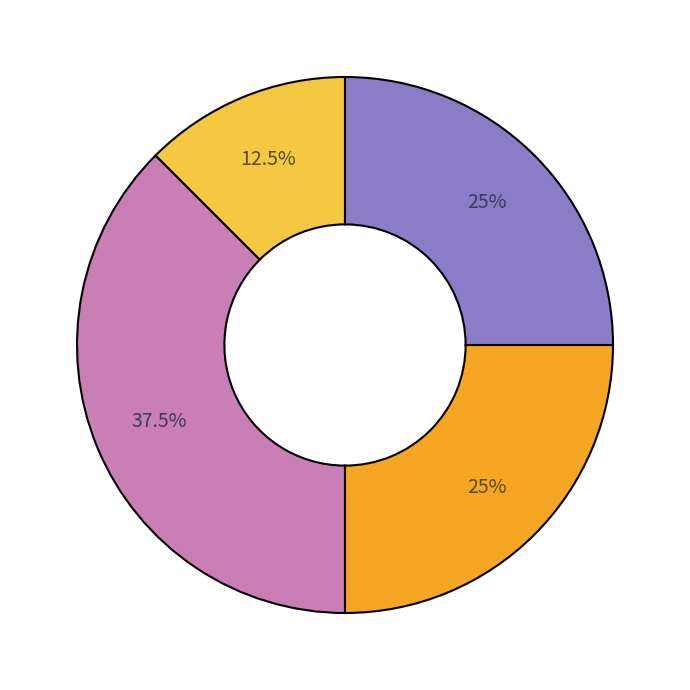

Is there any slice that represents more than half of the pie?

No